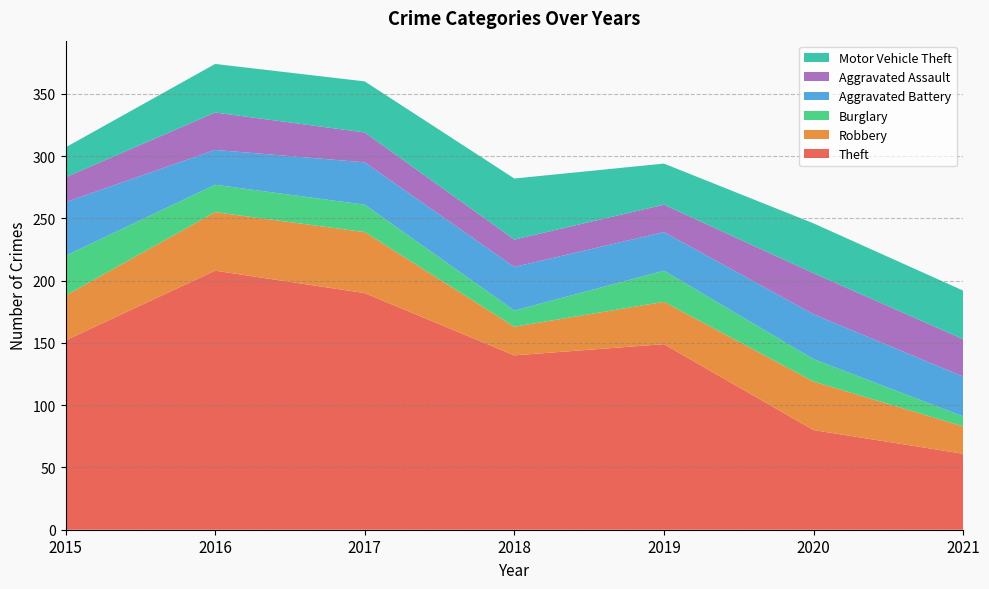

Reading left to right, transcribe all the data shown in this chart.

Theft: 152	208	190	140	149	80	61
Robbery: 36	47	49	23	34	39	22
Burglary: 32	22	22	13	25	18	8
Aggravated Battery: 43	28	34	35	31	36	32
Aggravated Assault: 20	30	24	22	22	33	30
Motor Vehicle Theft: 24	39	41	49	33	40	39